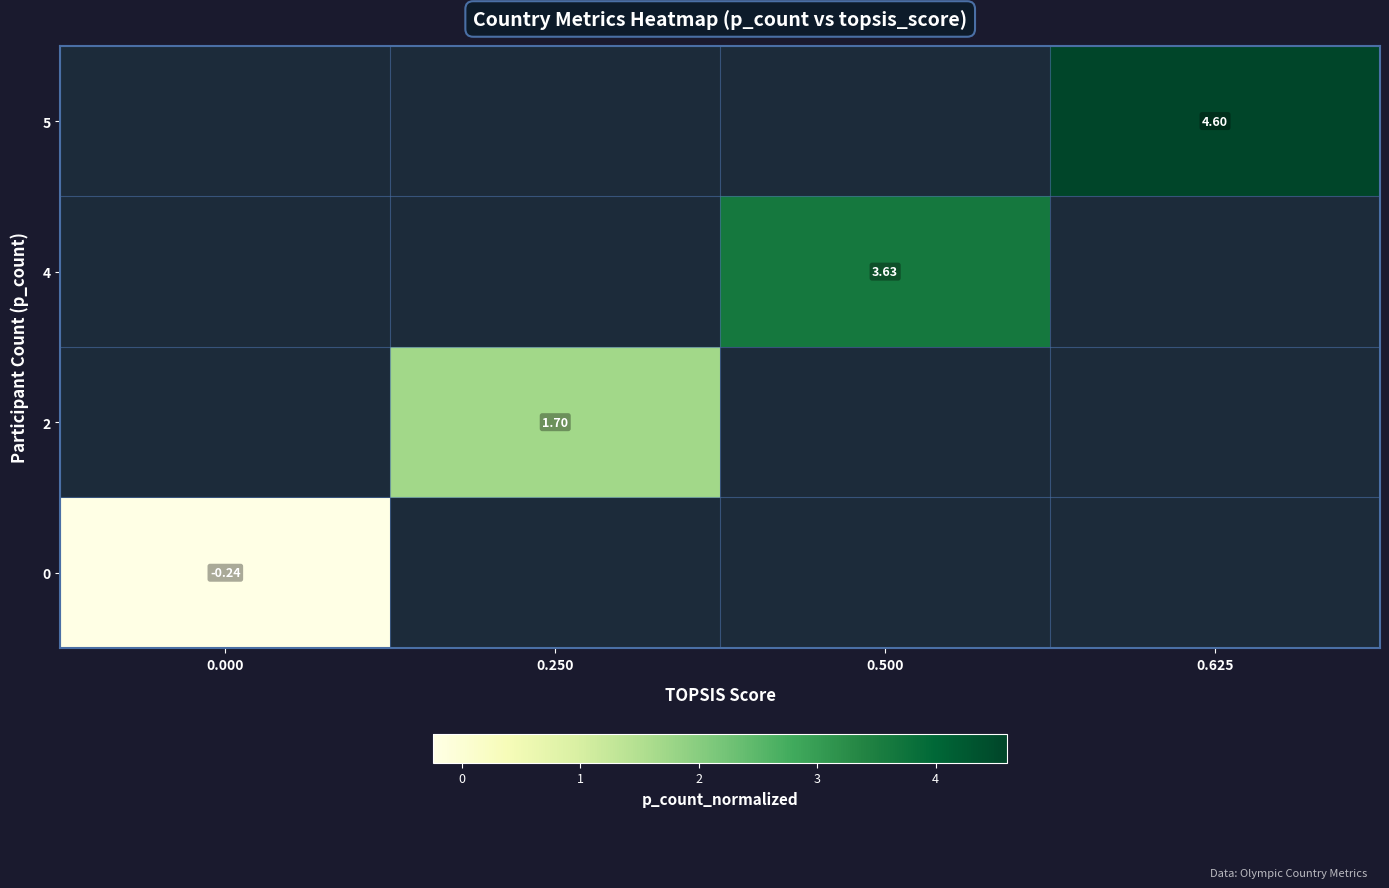

Read the row_0 value at 0.000.

-0.2